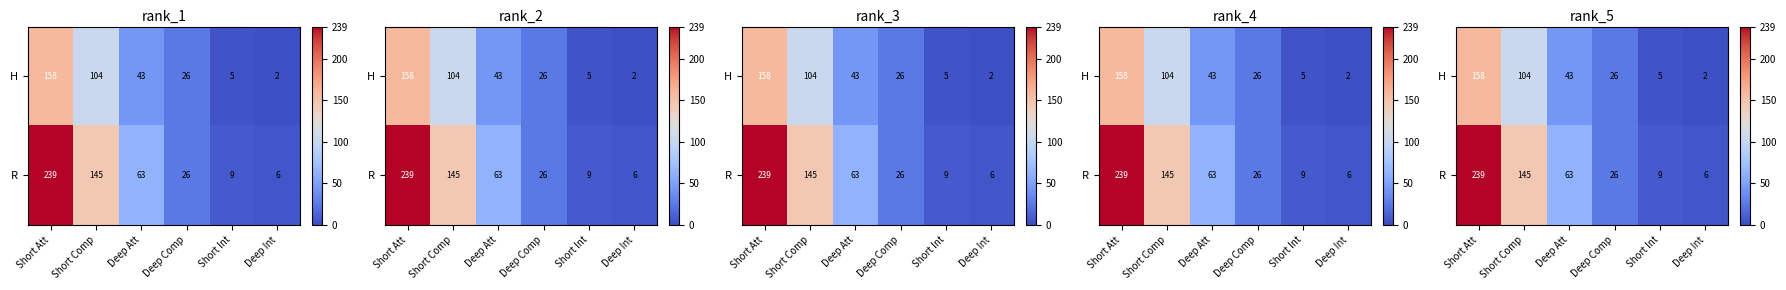

What is the sum of the H values at Short Comp and Deep Comp?

130